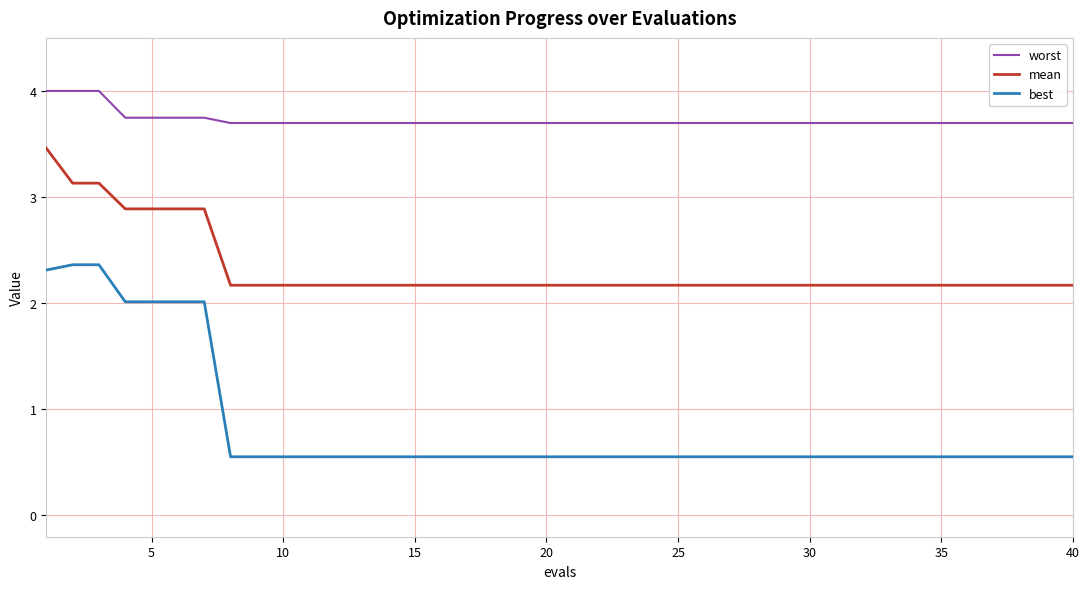

What is the greatest value displayed?

4.0